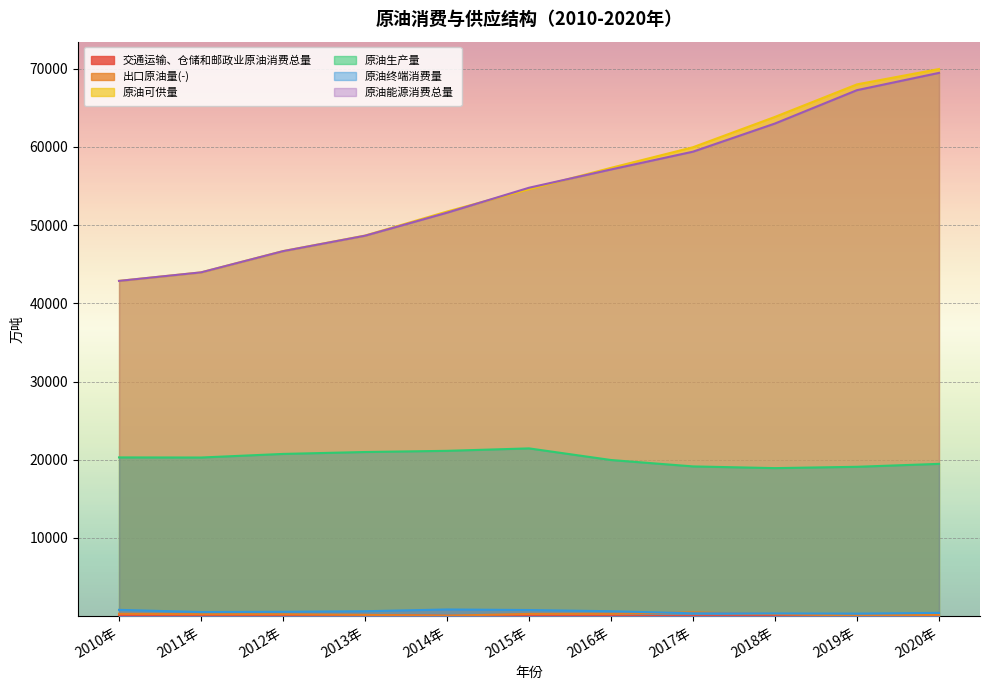

How many data points does each series have?

11